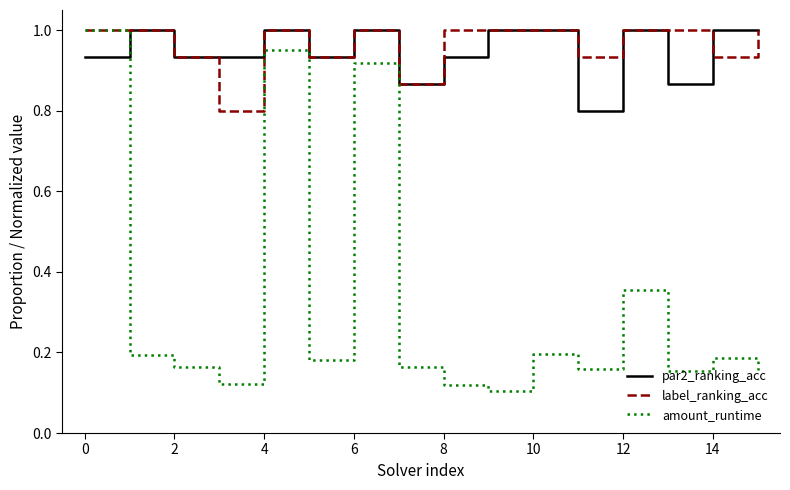

How many lines are shown in the chart?

3